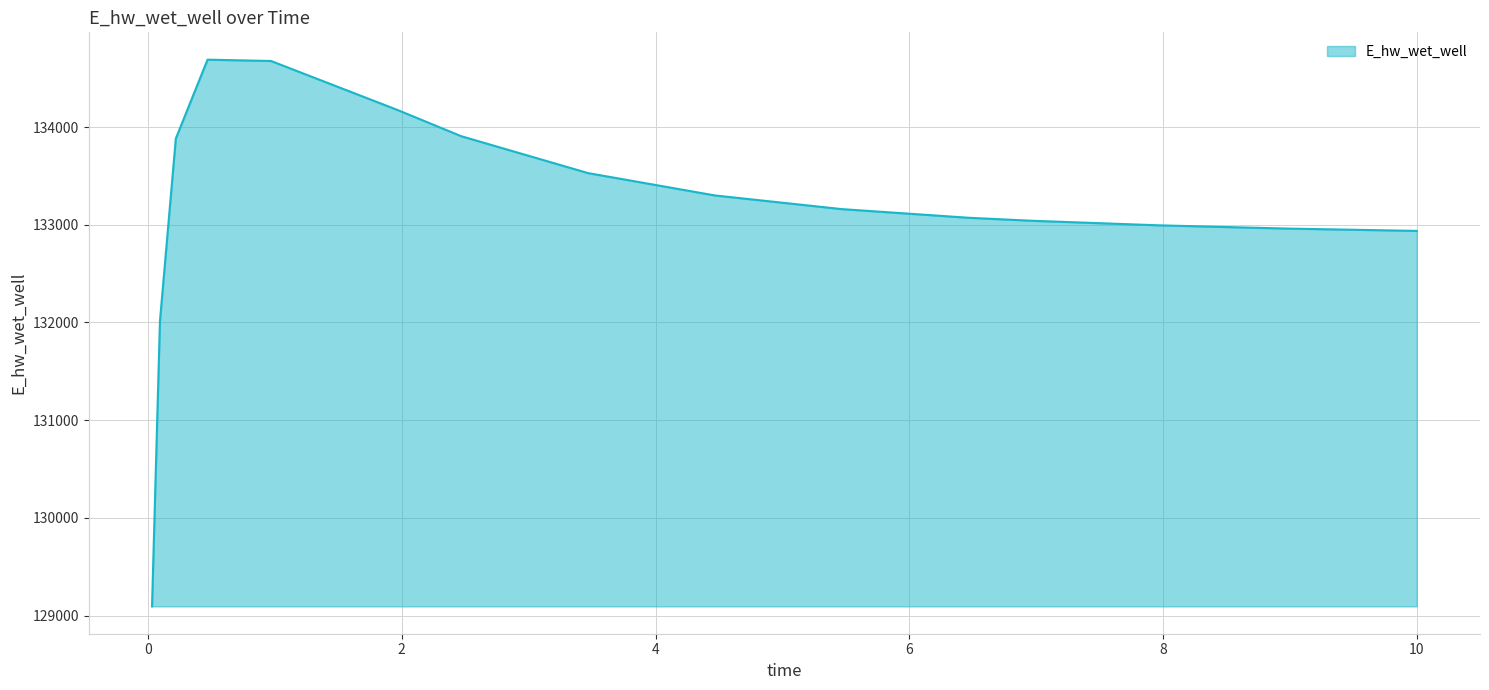

What is the difference between the maximum and minimum values?

5596.5